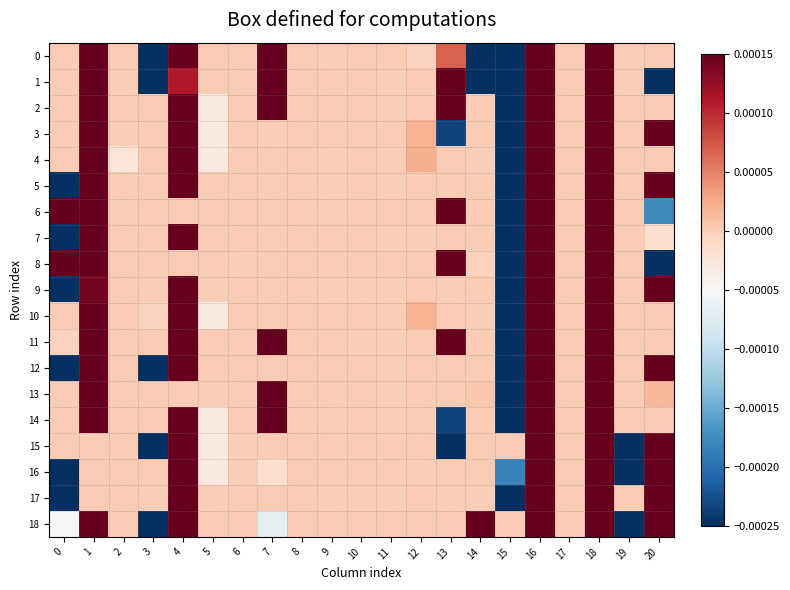

At how many categories does at least one series exceed 0?

17